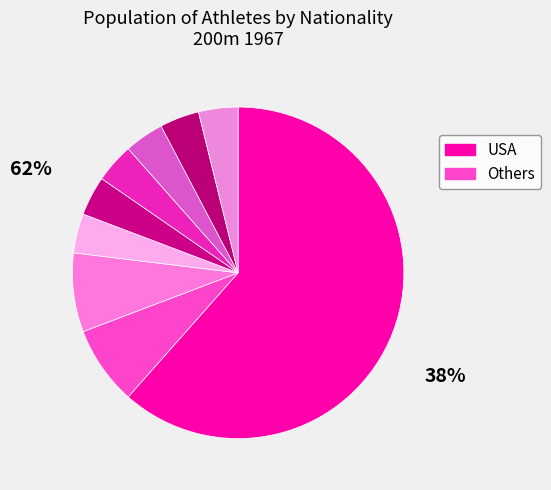

Which slice is the largest?

USA